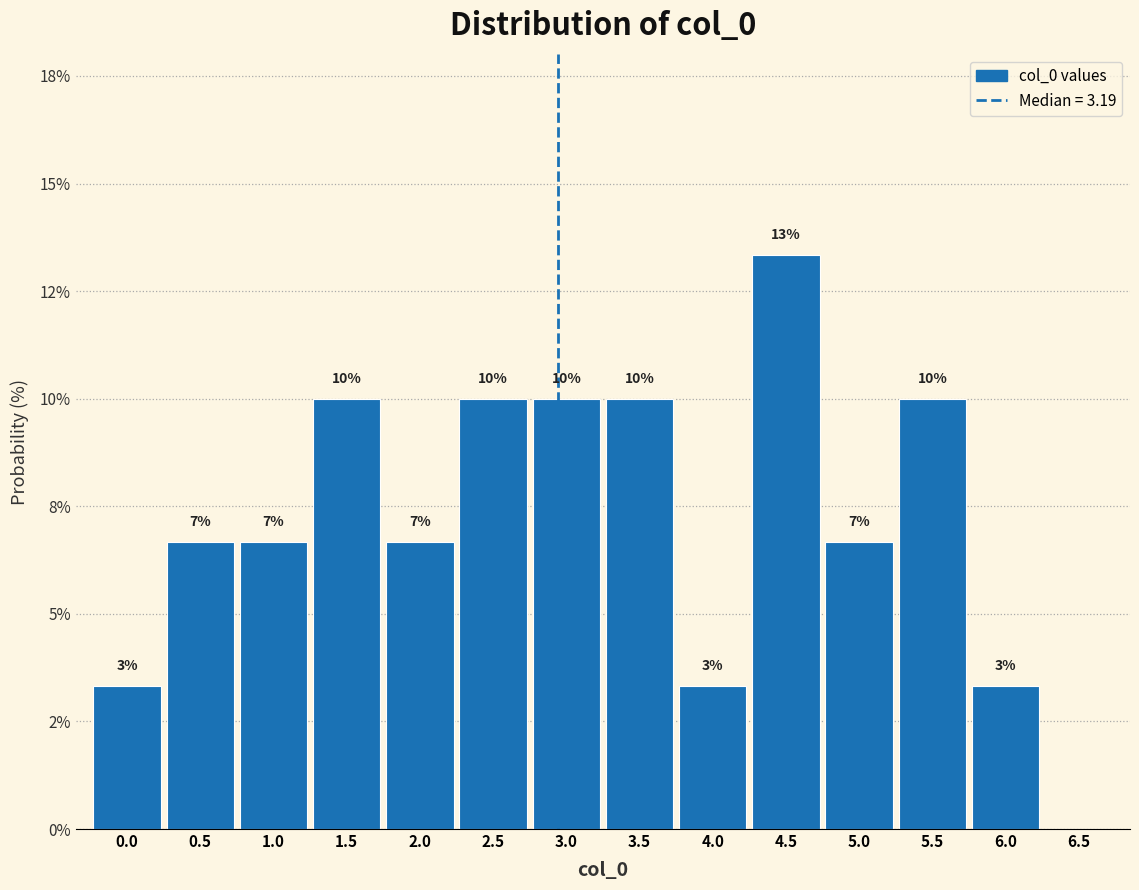

Are the bars horizontal?

No